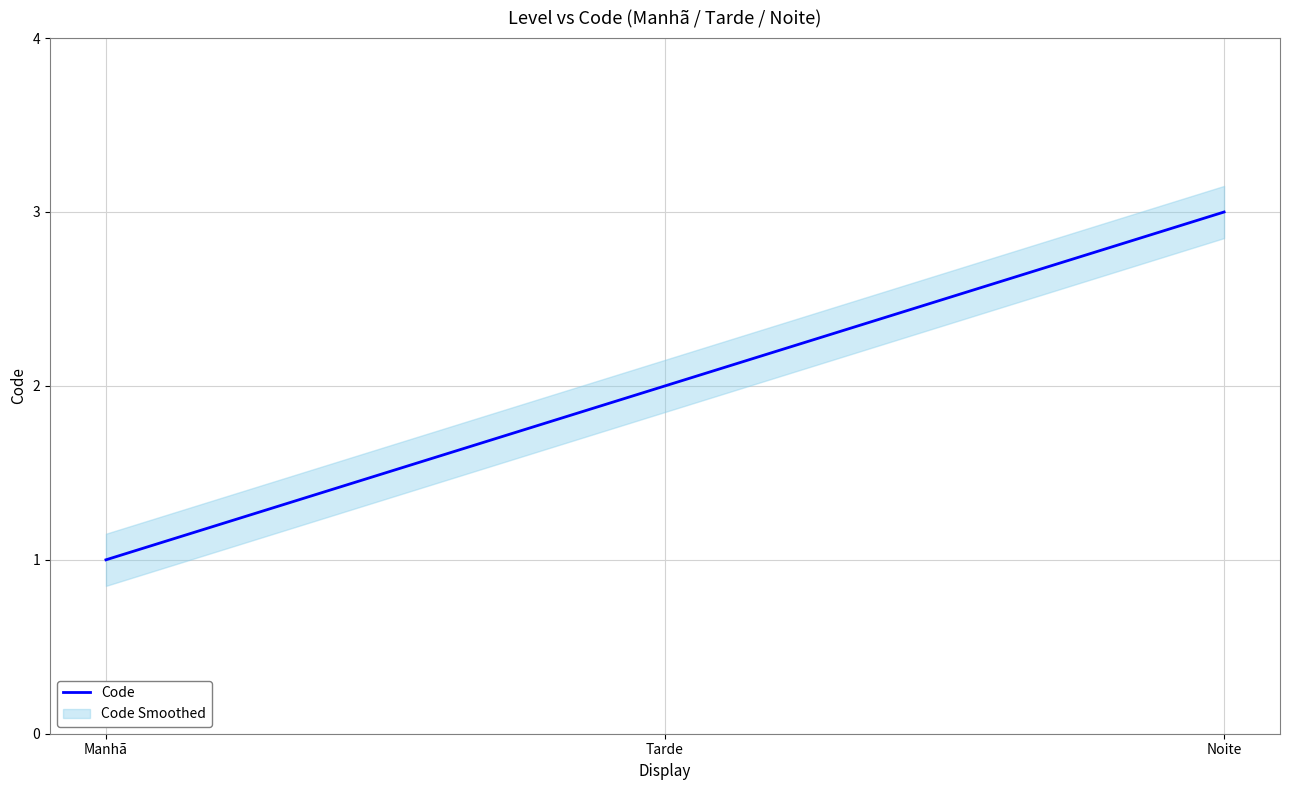

Does the chart display data point markers on the line(s)?

No